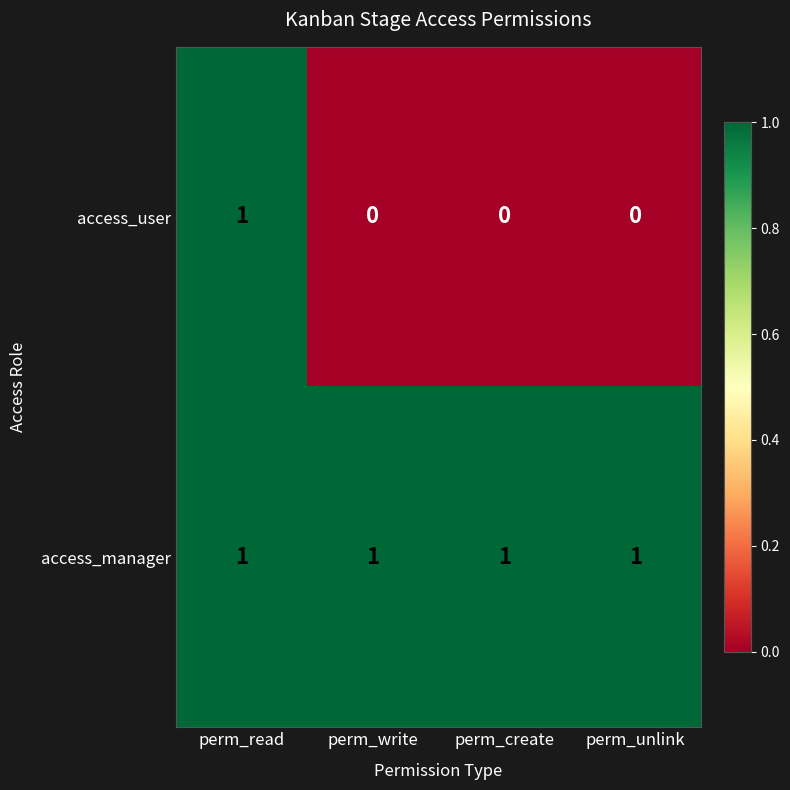

Reading right to left, transcribe all the data shown in this chart.

access_user: perm_unlink=0	perm_create=0	perm_write=0	perm_read=1
access_manager: perm_unlink=1	perm_create=1	perm_write=1	perm_read=1